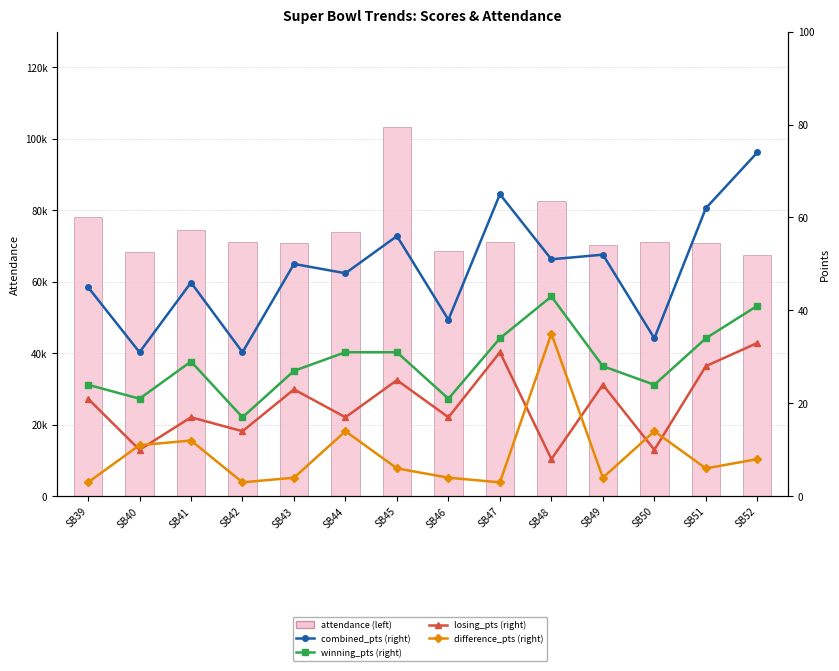

What is the value of the losing_pts bar at the 8th from the left?

17